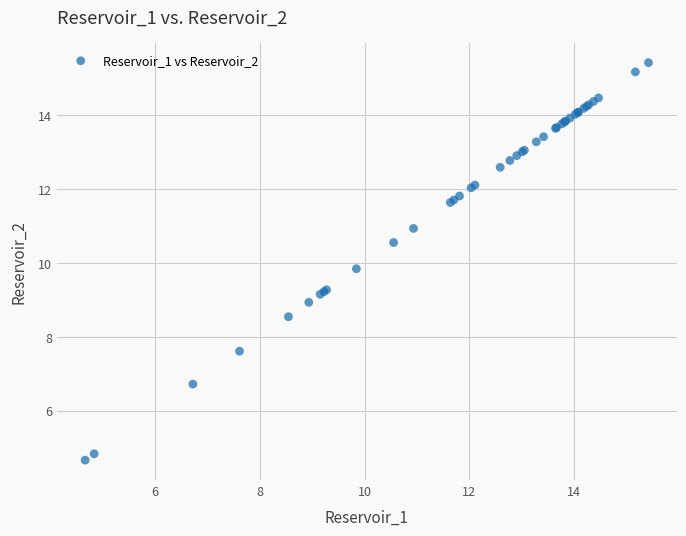

What Y value in the scatter plot is closest to 10?

9.8